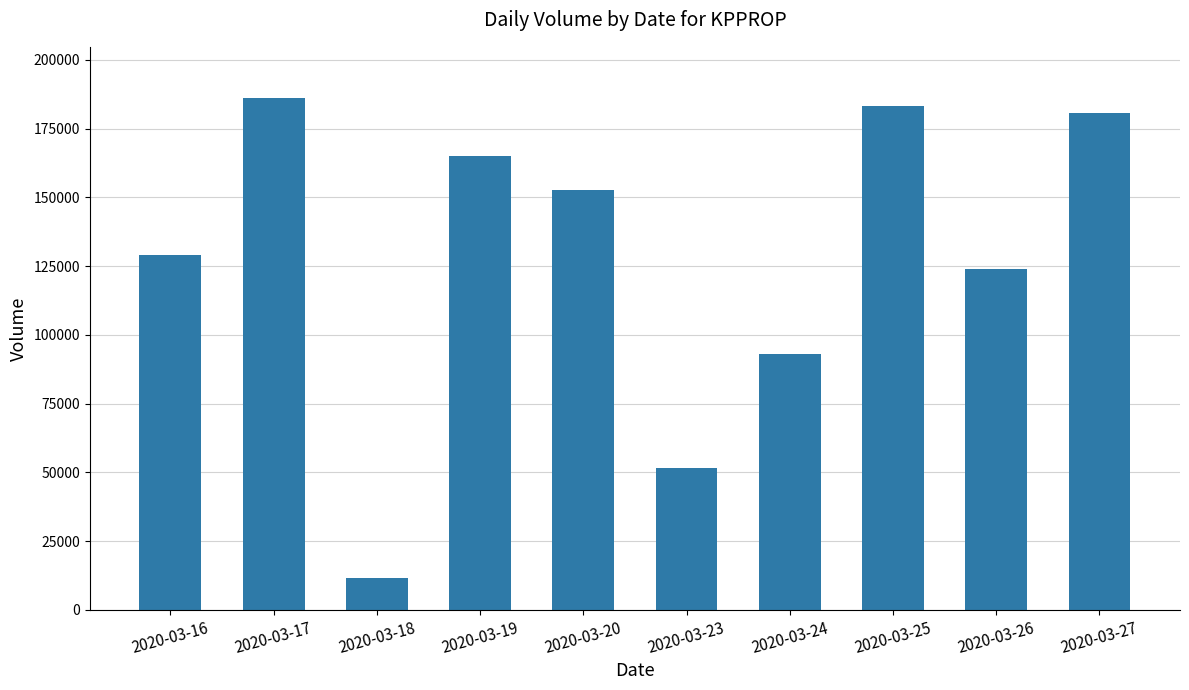

The chart shows a value of 51500 at 2020-03-23. True or false?

True